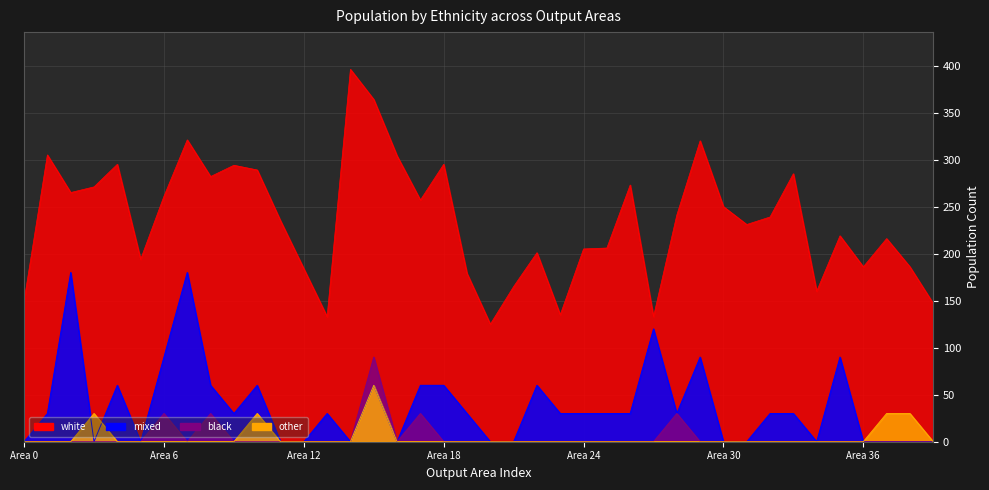

Which category has the lowest value across all series?

Area 0